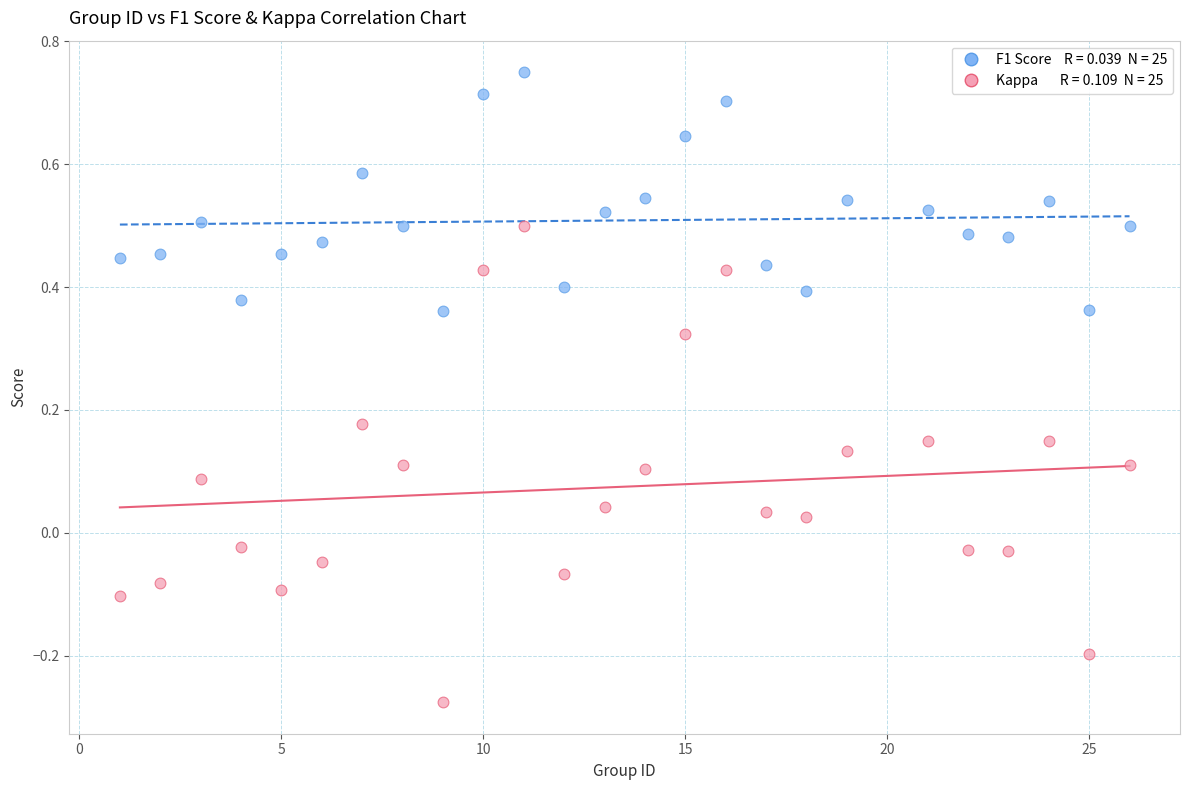

Across all data points, what is the range of Y values (max minus min)?

1.0